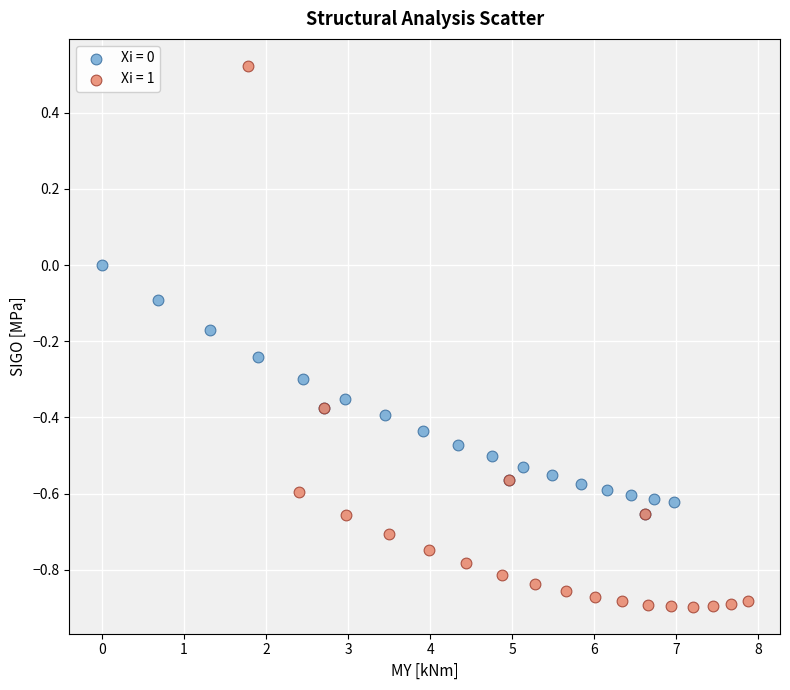

Which series contains the lowest Y value?

Xi = 1